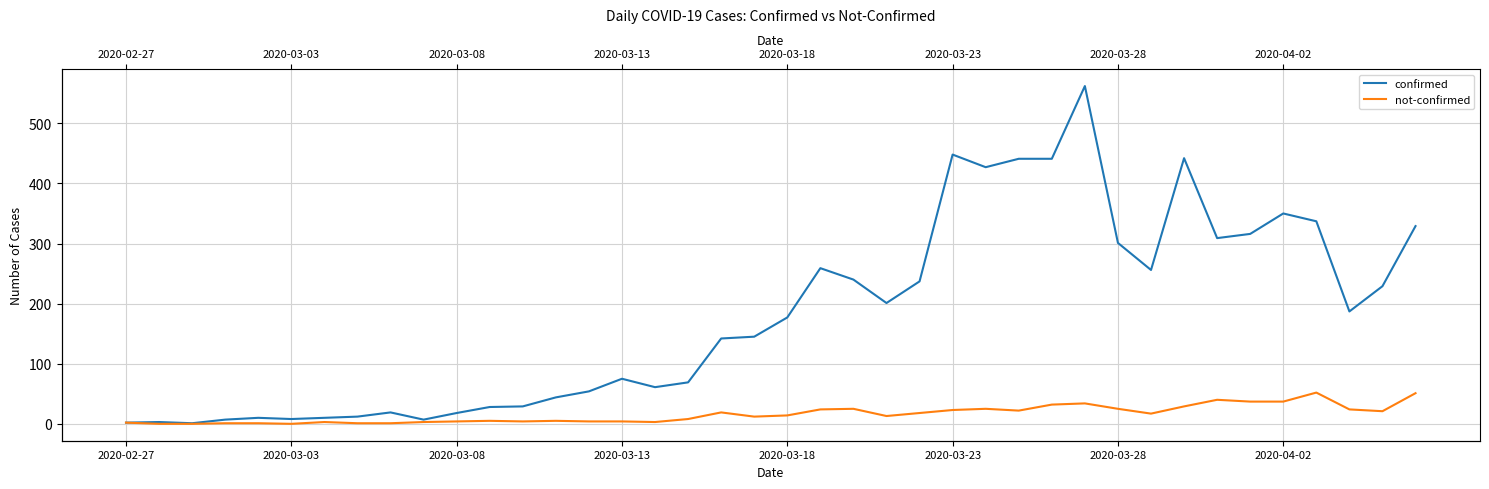

How many values in the confirmed series exceed 177?

19